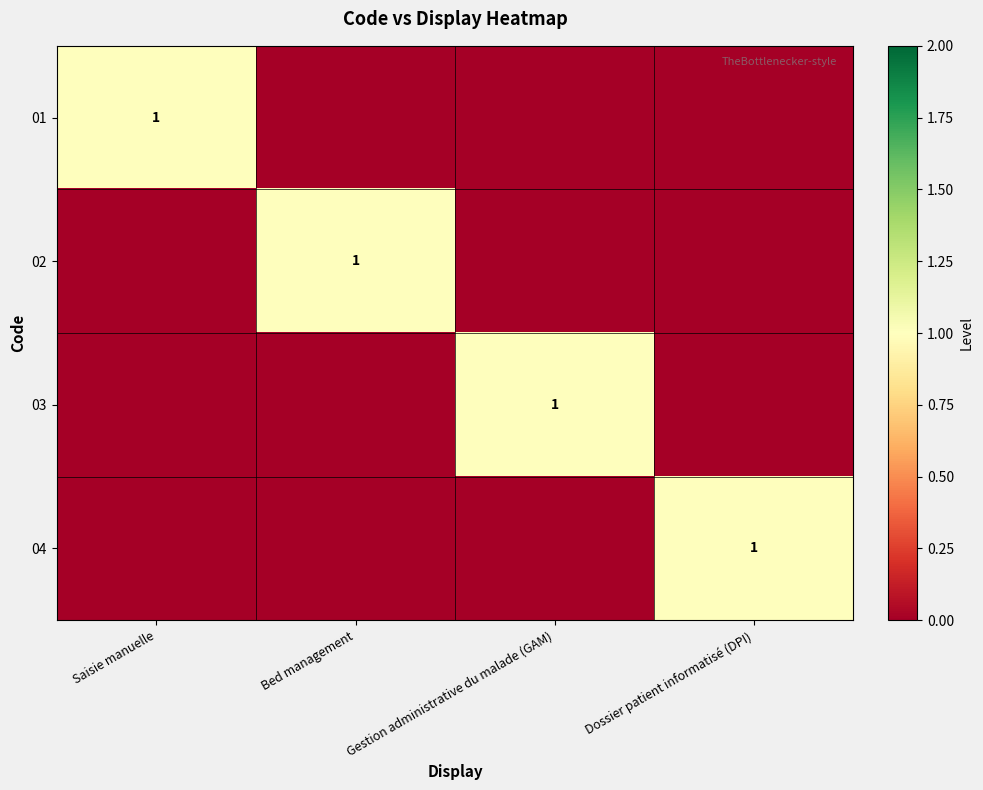

The value of 04 at Dossier patient informatisé (DPI) is 1. True or false?

True